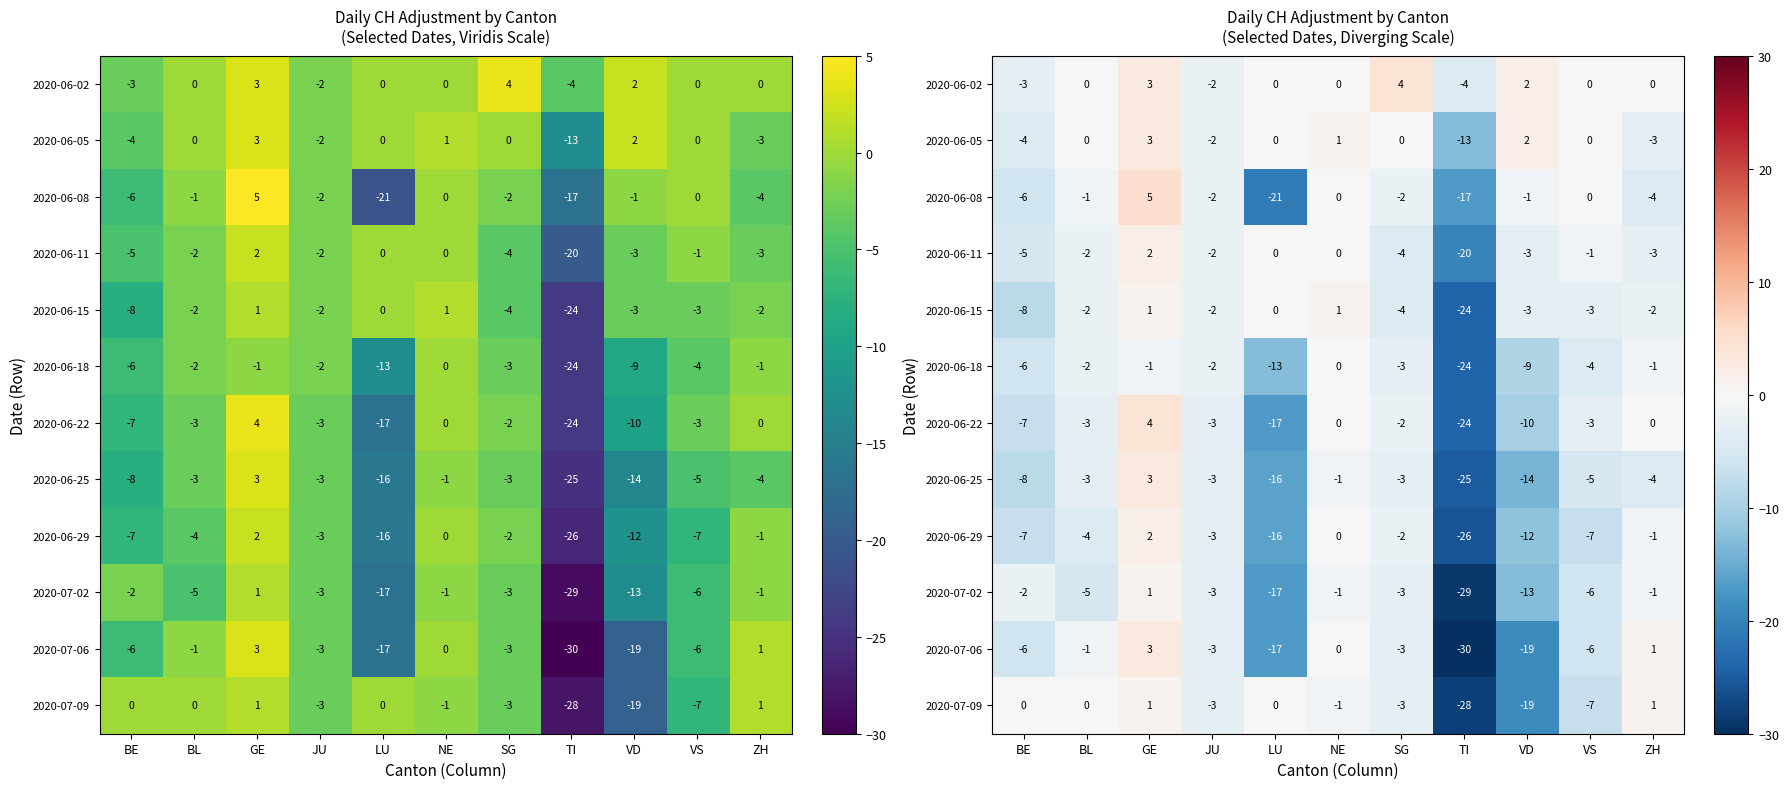

Which category has the highest value in the 2020-07-02 series?

GE